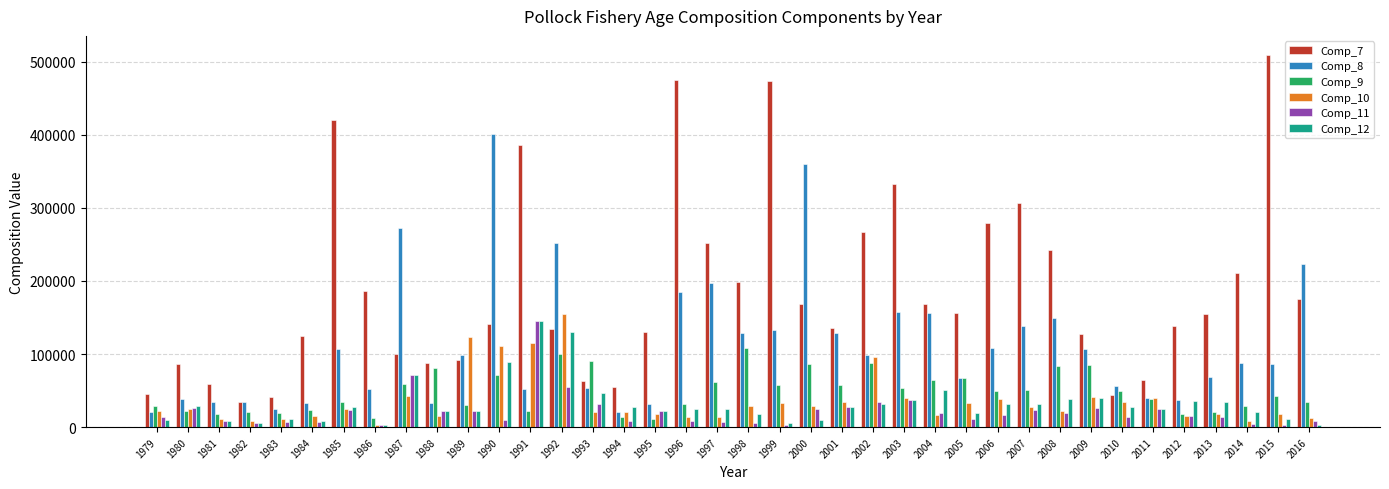

True or false: Comp_8 has a value of 15337.6 at 2012.

False